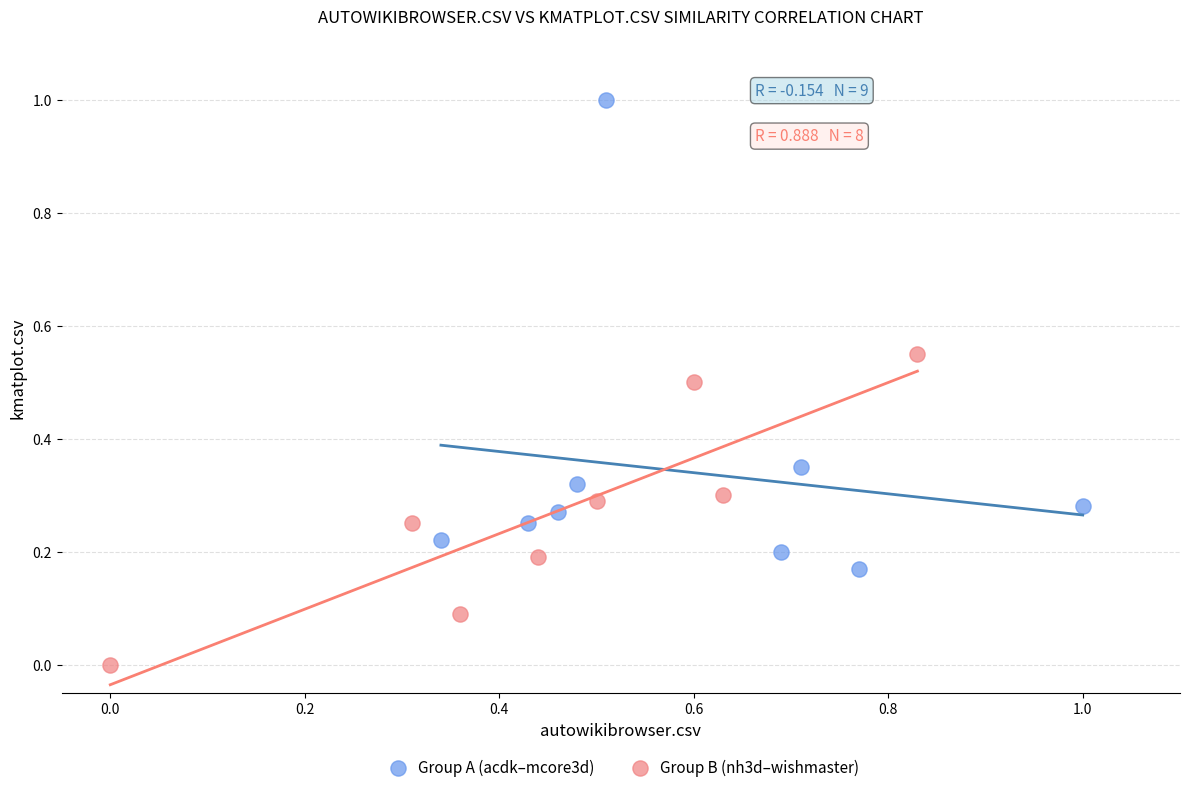

Which series reaches the minimum Y coordinate?

Group B (nh3d–wishmaster)